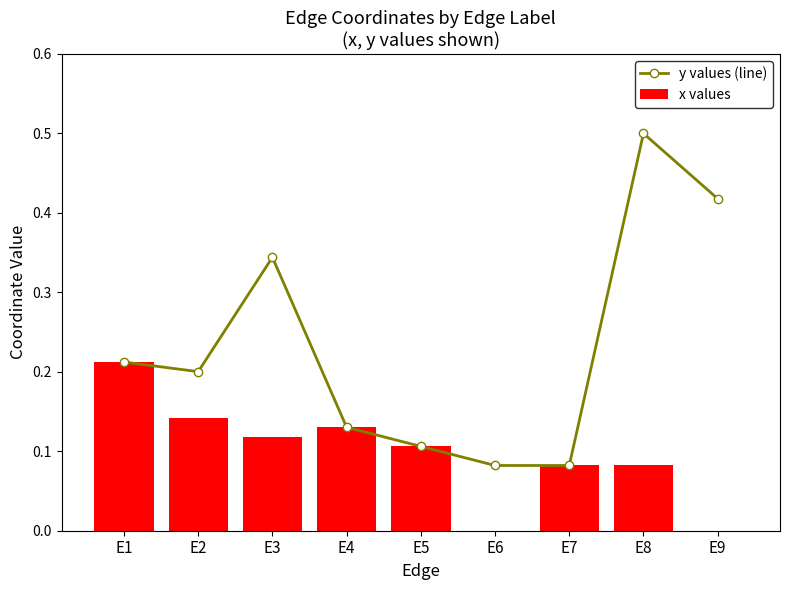

What is the maximum value for y values (line)?

0.5